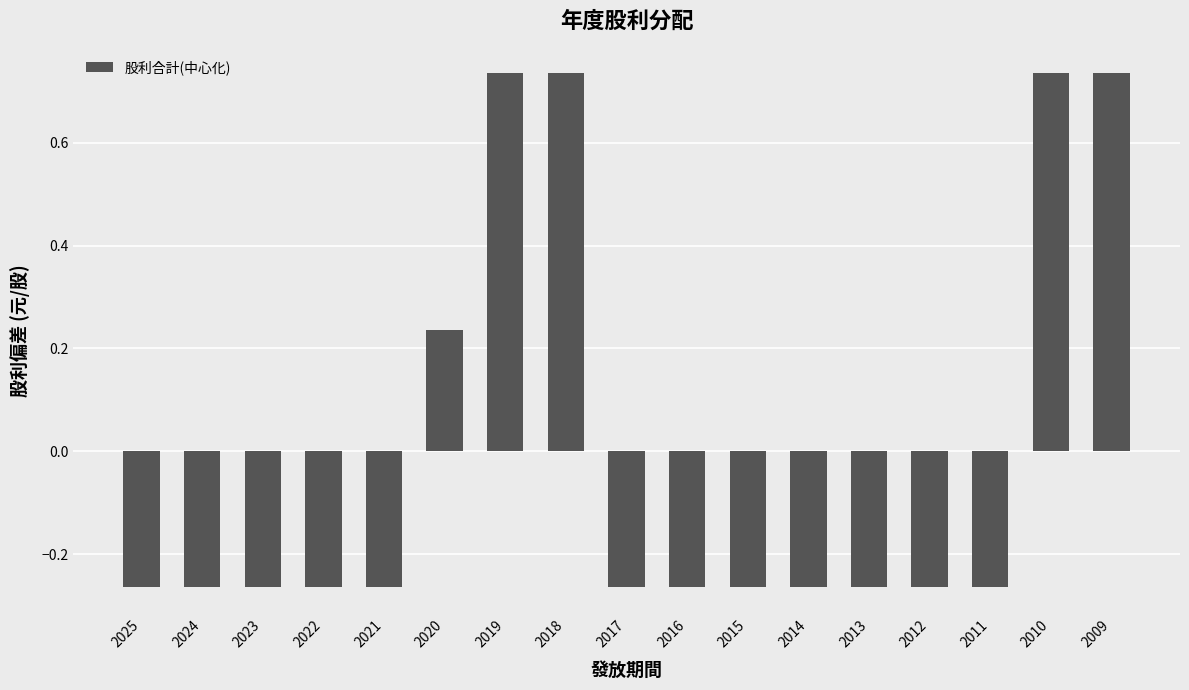

Is it true that the value at 2024 is -0.4?

False